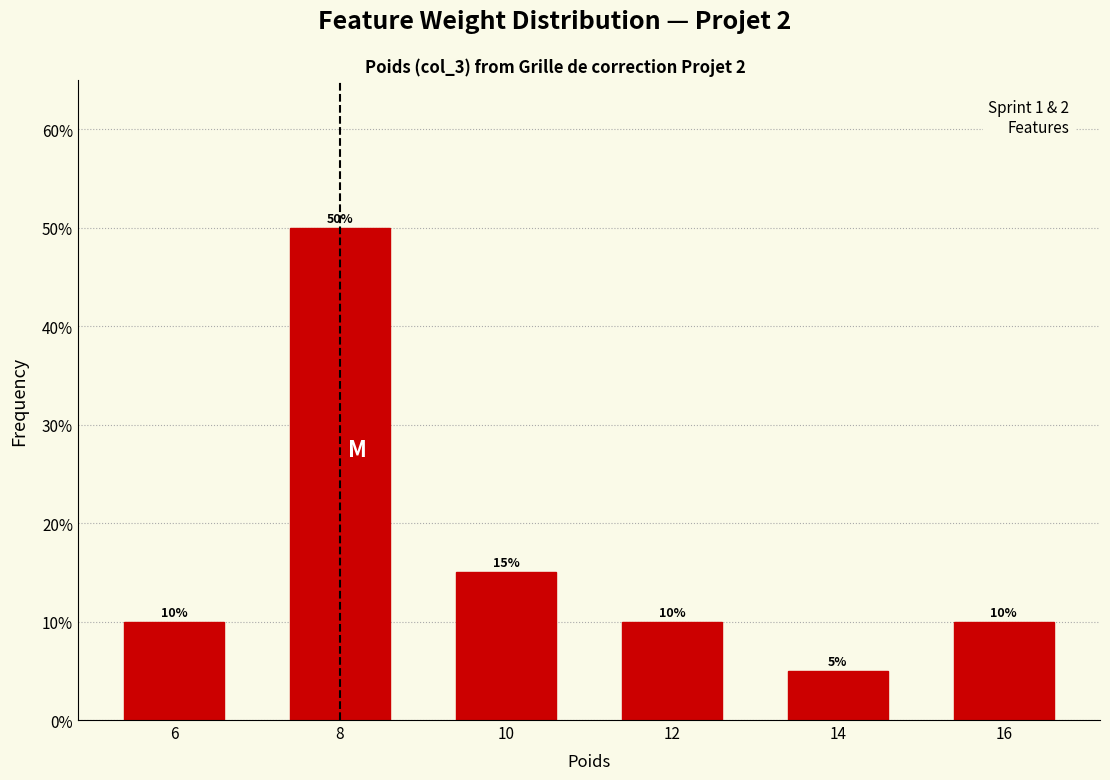

Reading right to left, what are all the values shown in this chart?

10	5	10	15	50	10